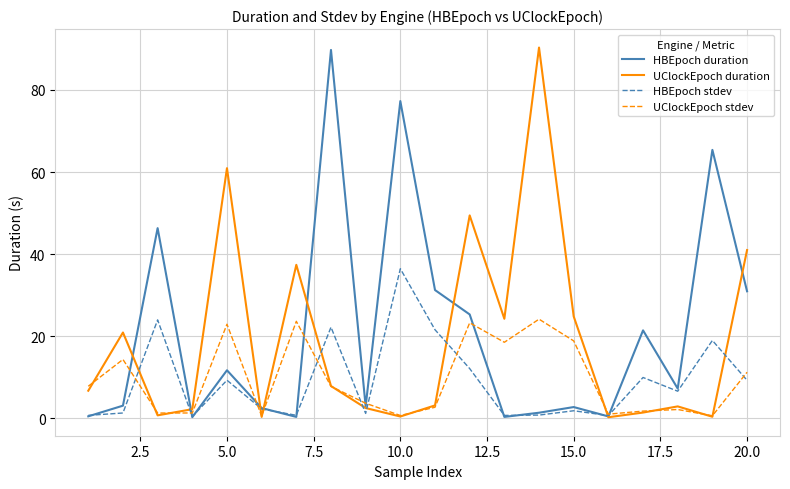

At which label is UClockEpoch stdev closest to 12?

20.0